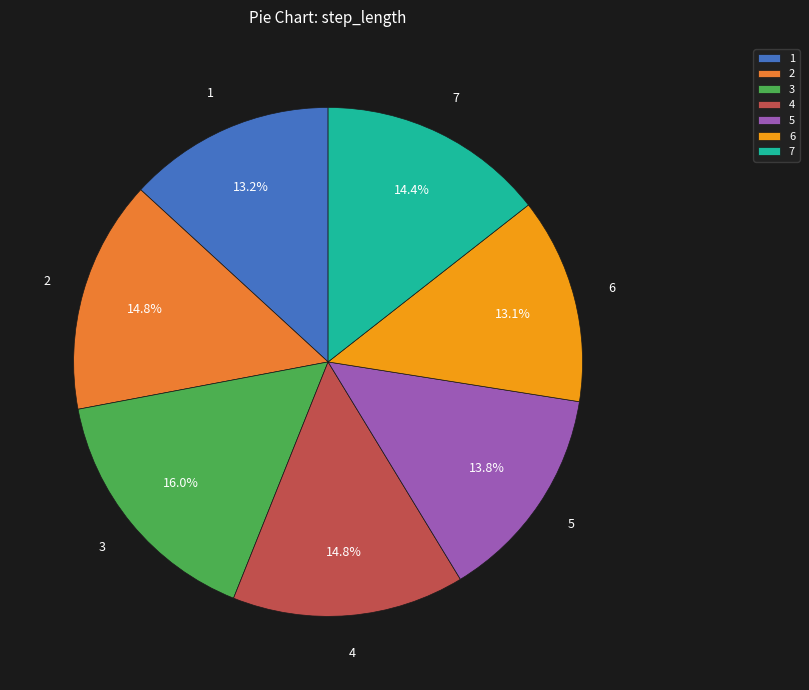

What percentage is the 3 slice, to the nearest percent?

16%